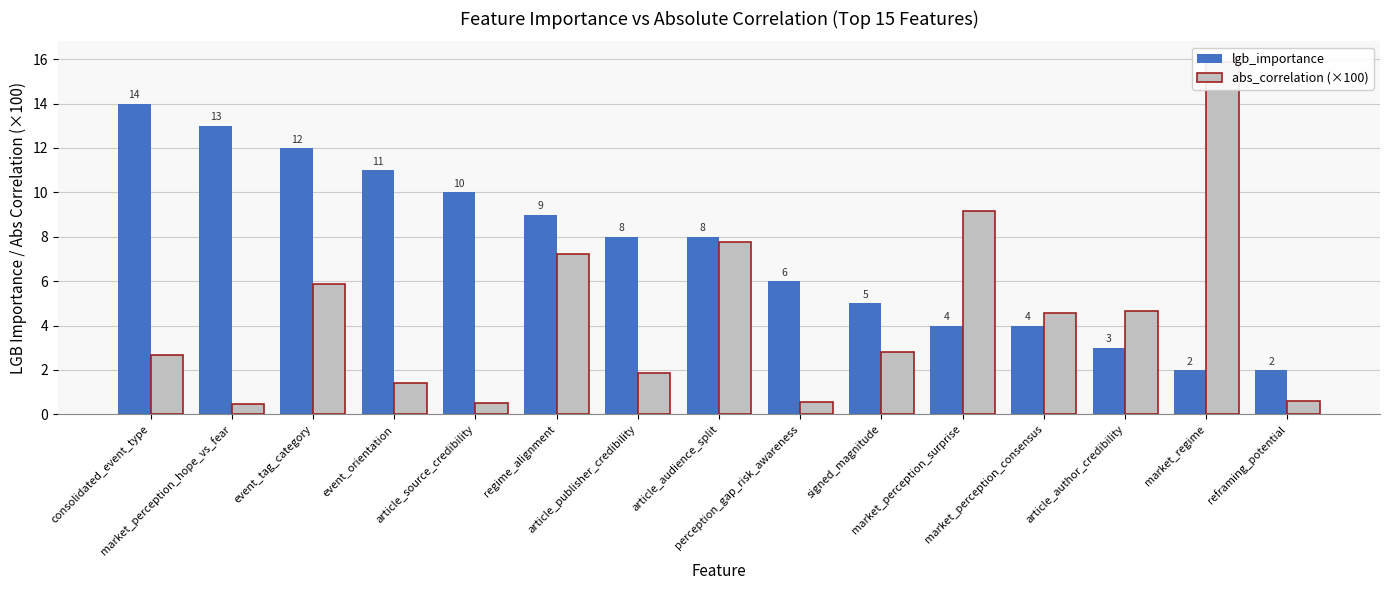

At which label does abs_correlation (×100) first exceed 2?

consolidated_event_type